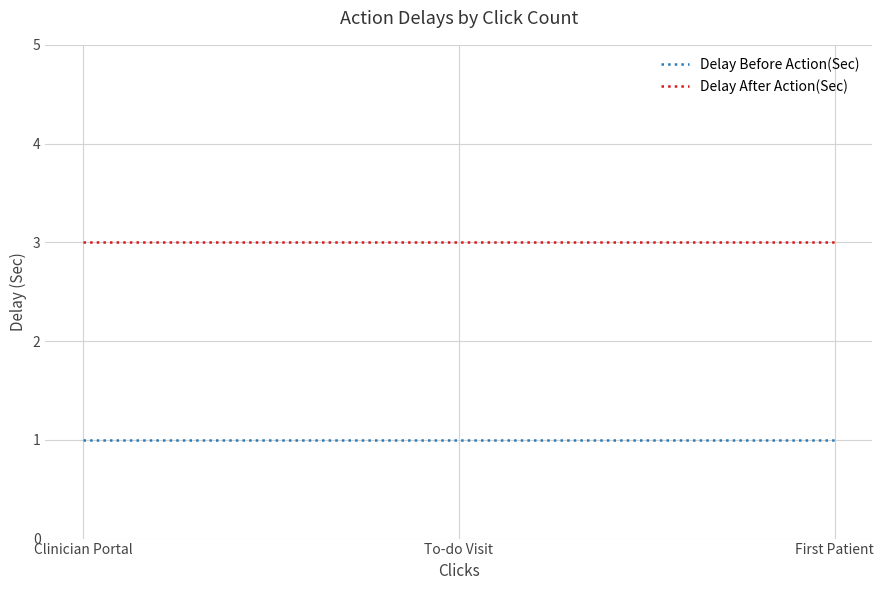

How many series are shown in this chart?

2